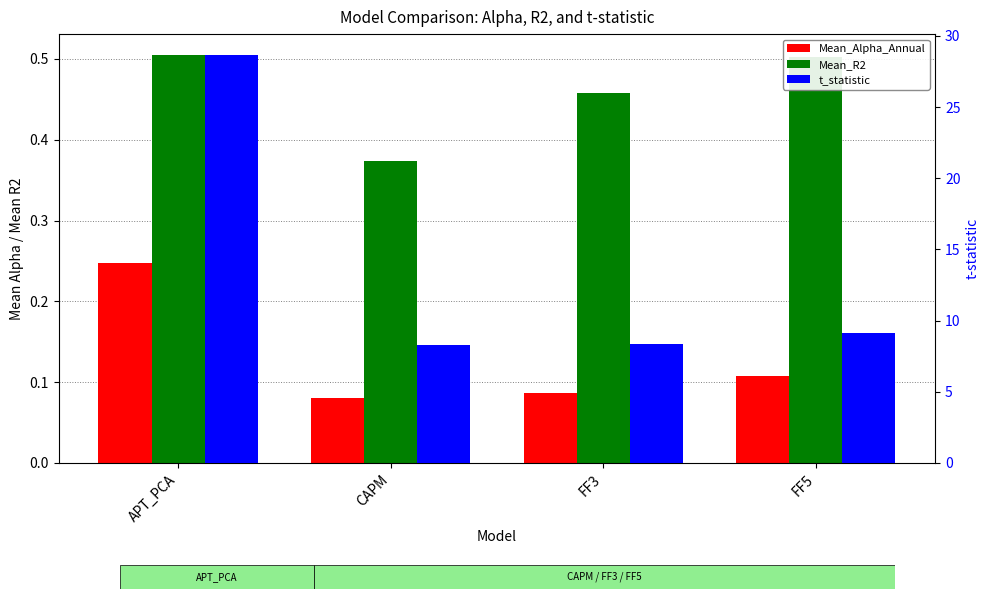

What is the sum of the t_statistic values at FF3 and CAPM?

16.7